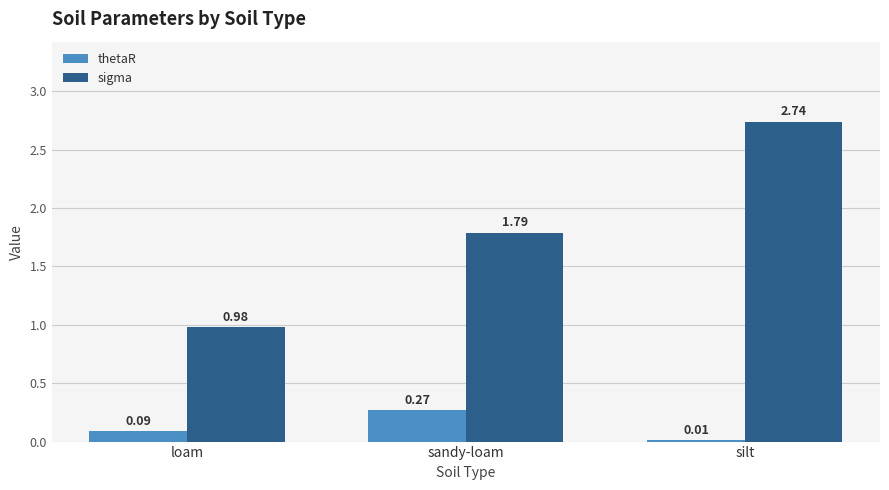

Which series changed the most between loam and silt?

sigma